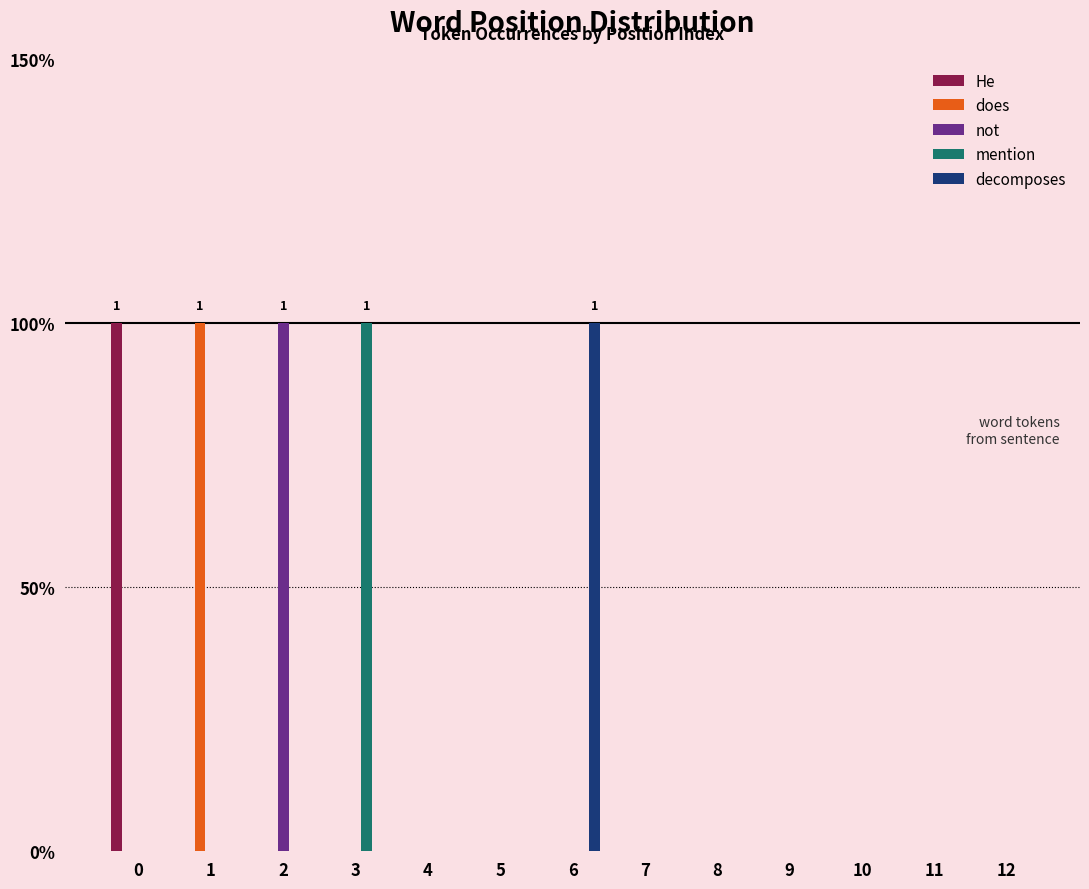

What is the spread (max minus min) of values at 0?

1